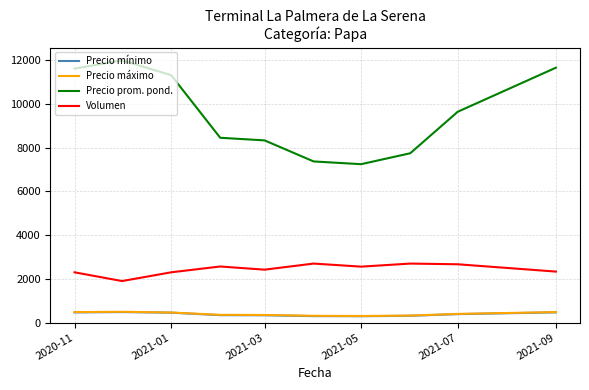

Which series has the largest range (max minus min)?

Precio prom. pond.